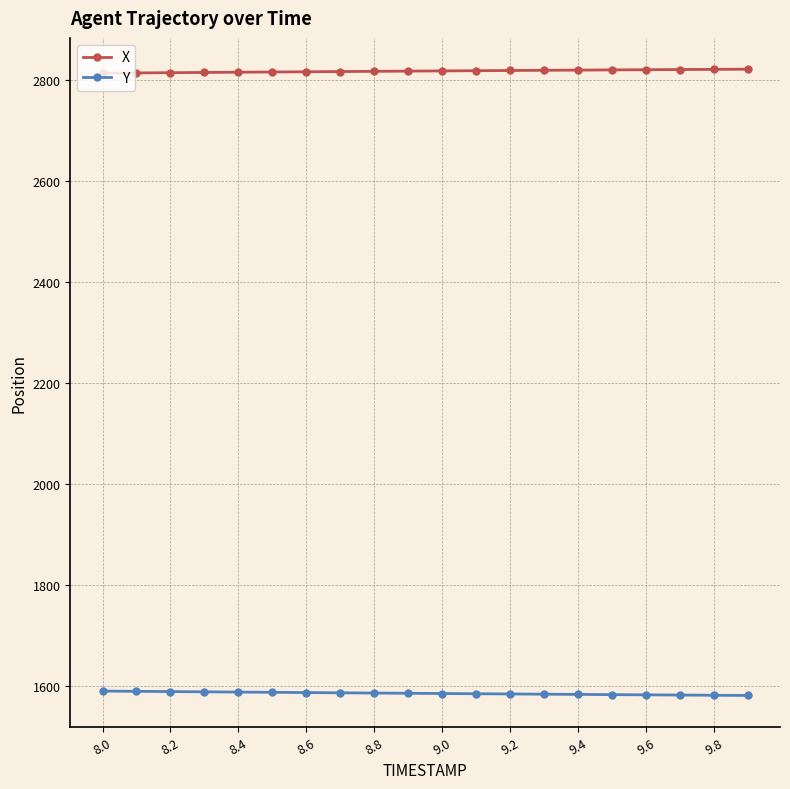

True or false: X and Y intersect in this chart.

False